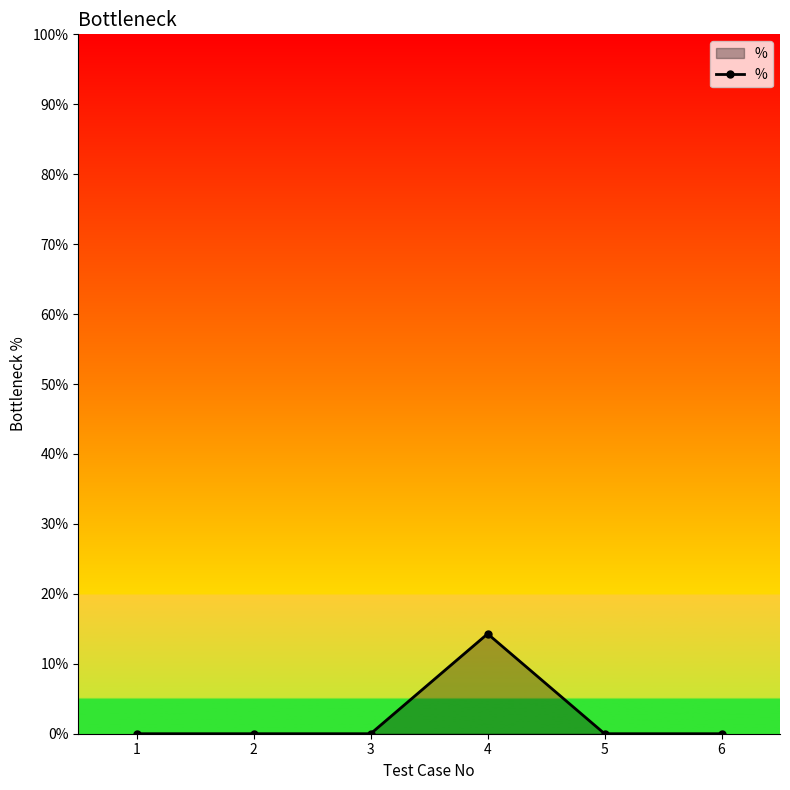

Rank the categories by value from lowest to highest.

1, 2, 3, 5, 6, 4